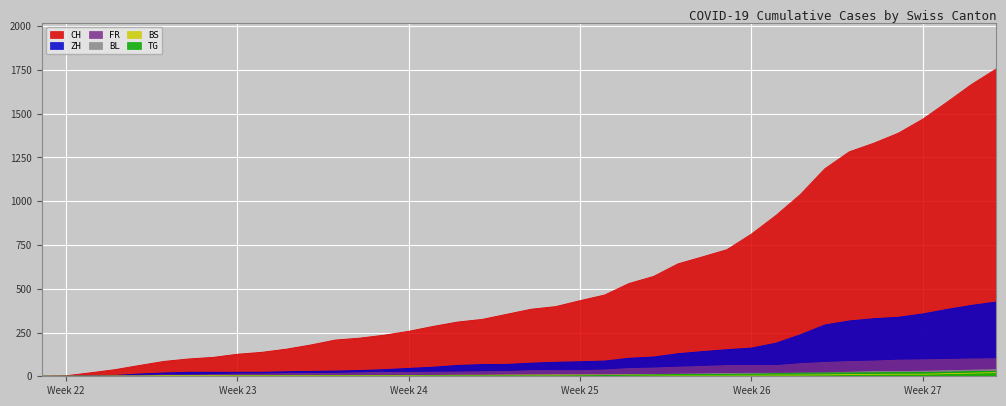

Which series has the largest range (max minus min)?

CH